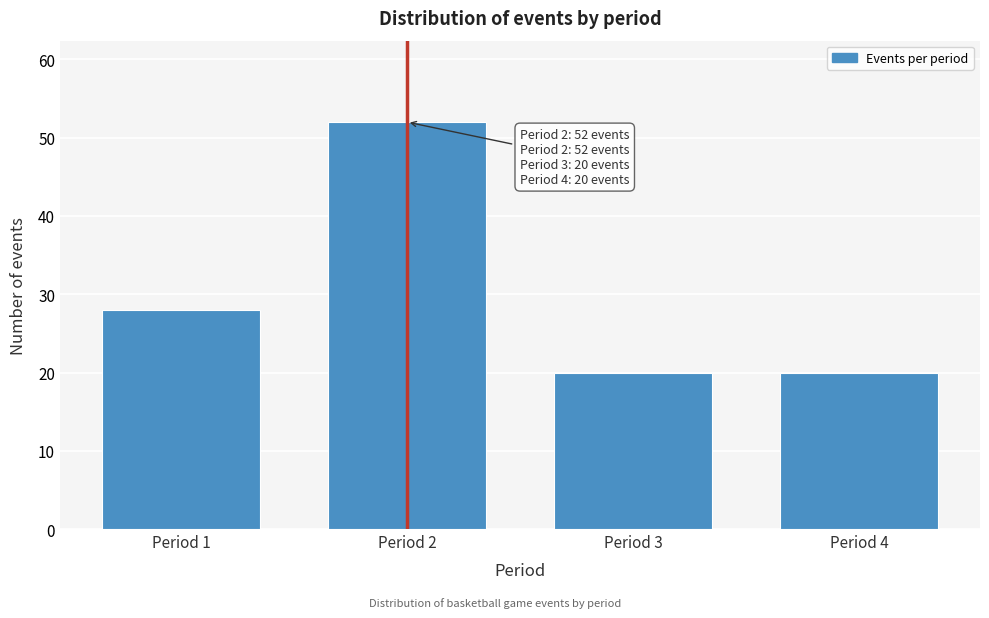

Reading left to right, transcribe all the data shown in this chart.

28	52	20	20